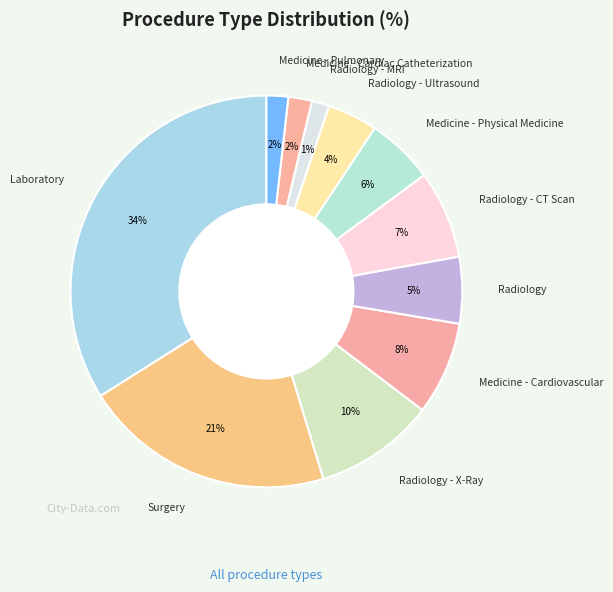

What percentage is the Medicine - Pulmonary slice, to the nearest percent?

2%